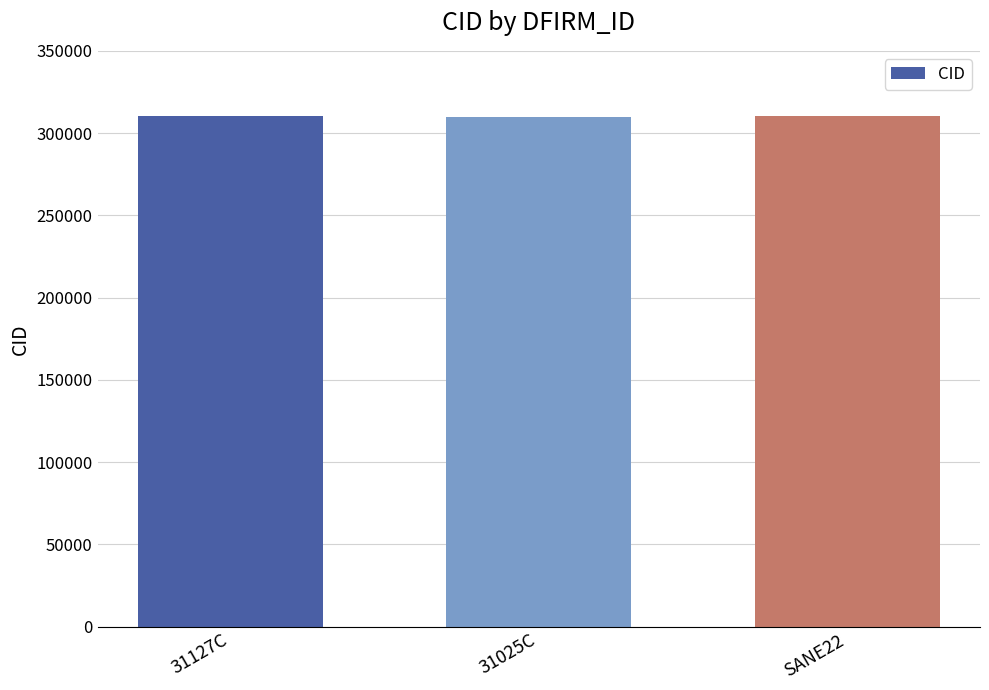

Where does the data first go above 310193?

31127C